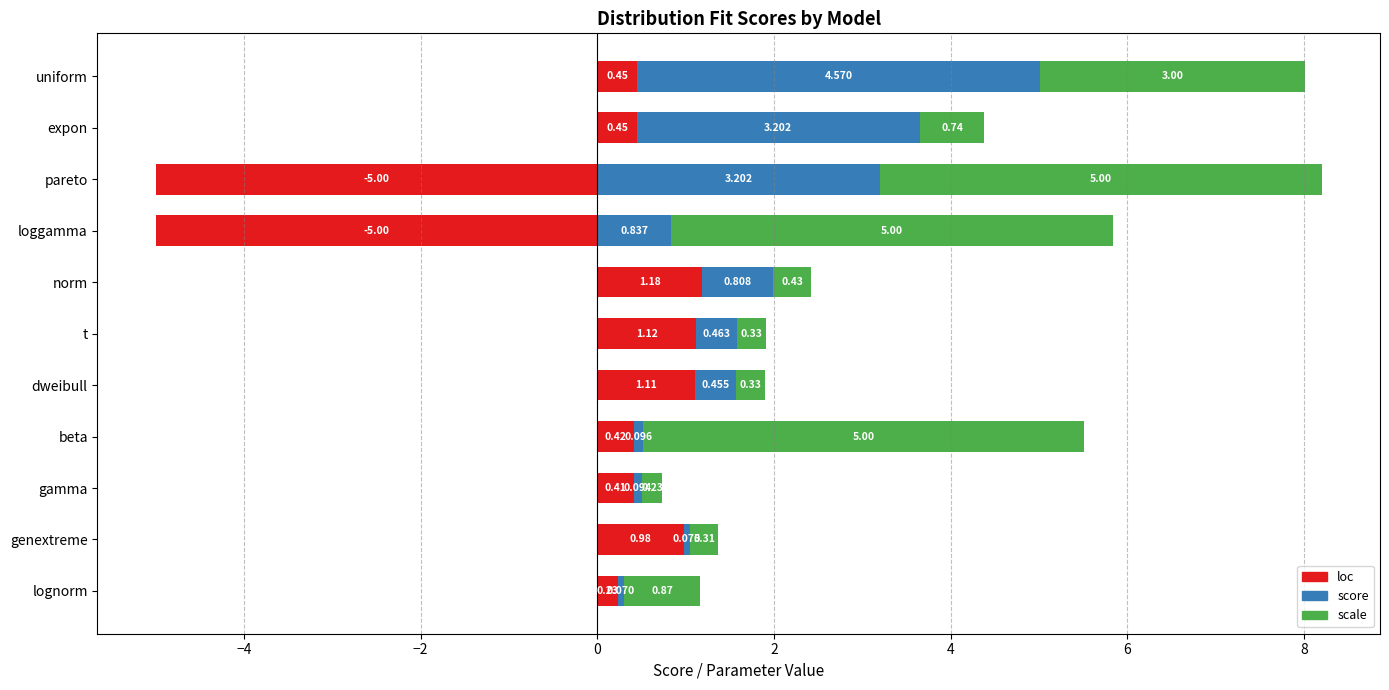

Which series changed the most between pareto and expon?

loc